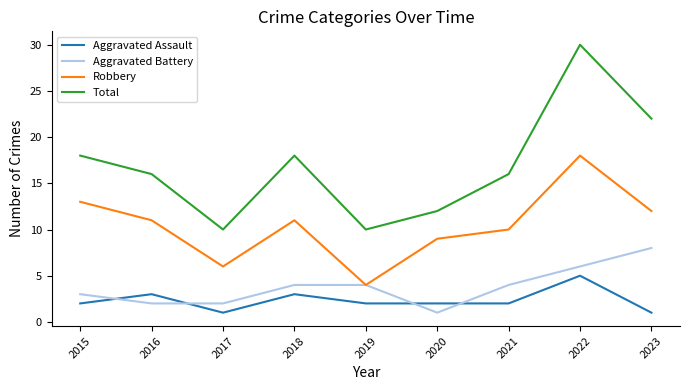

Which series changed the most between 2019 and 2023?

Total